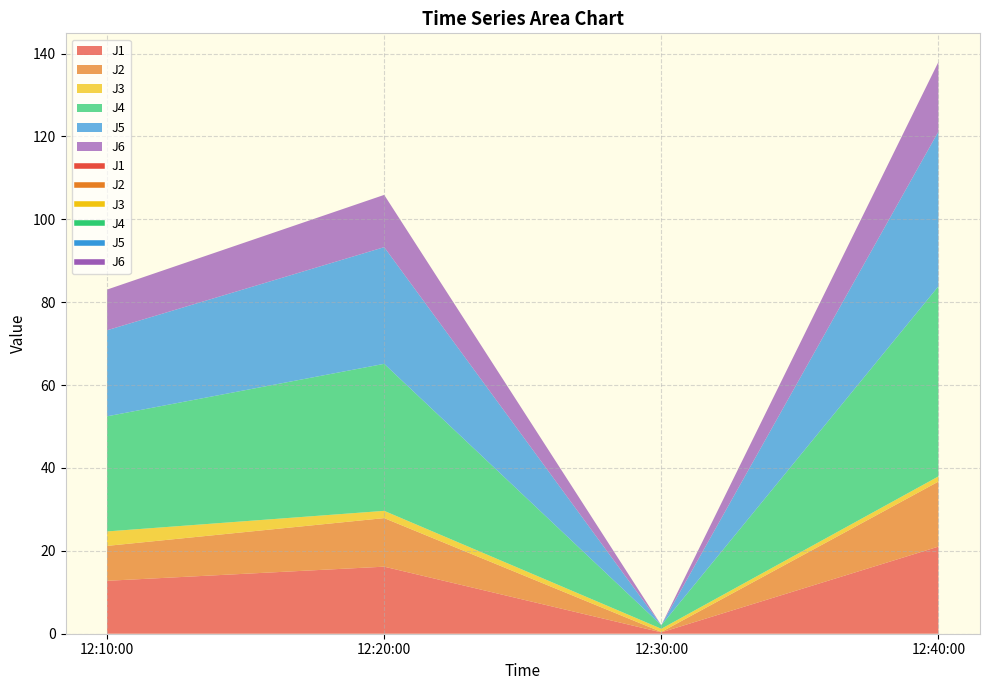

True or false: J4 and J1 intersect in this chart.

False